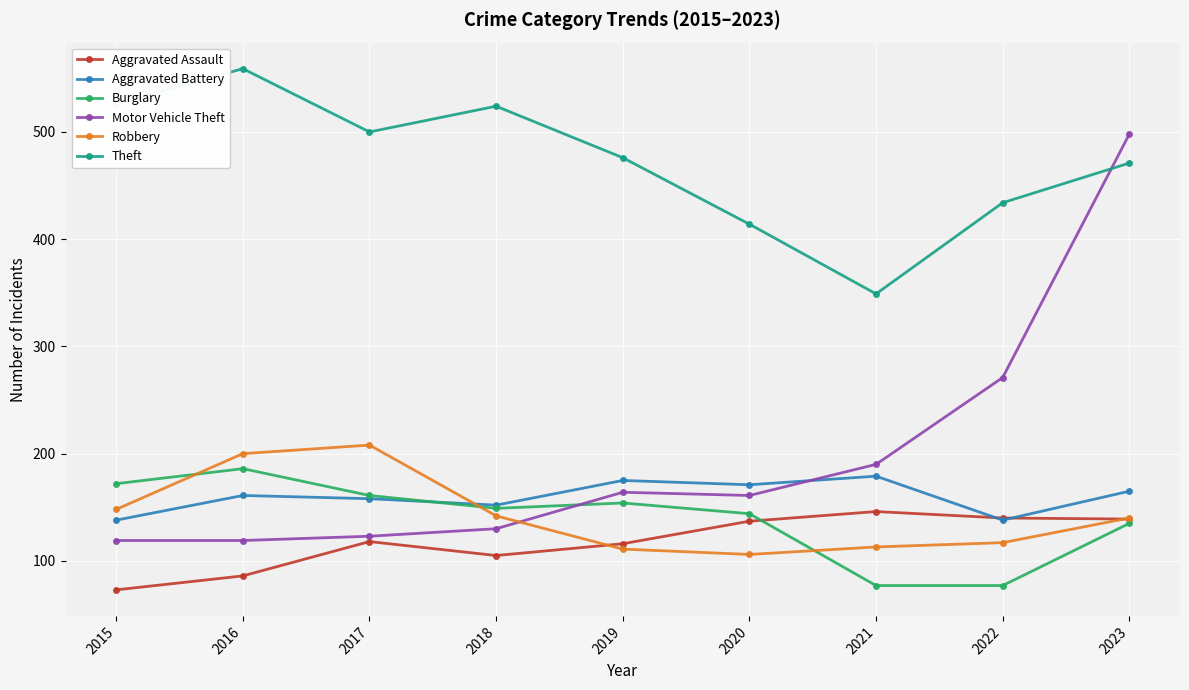

Is it true that Aggravated Assault equals 73 at 2015?

True